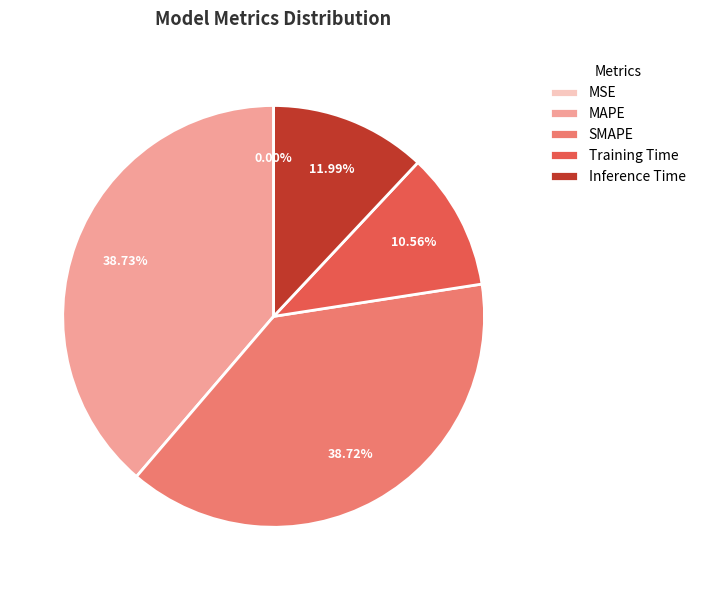

Which has a higher value, MAPE or Training Time?

MAPE